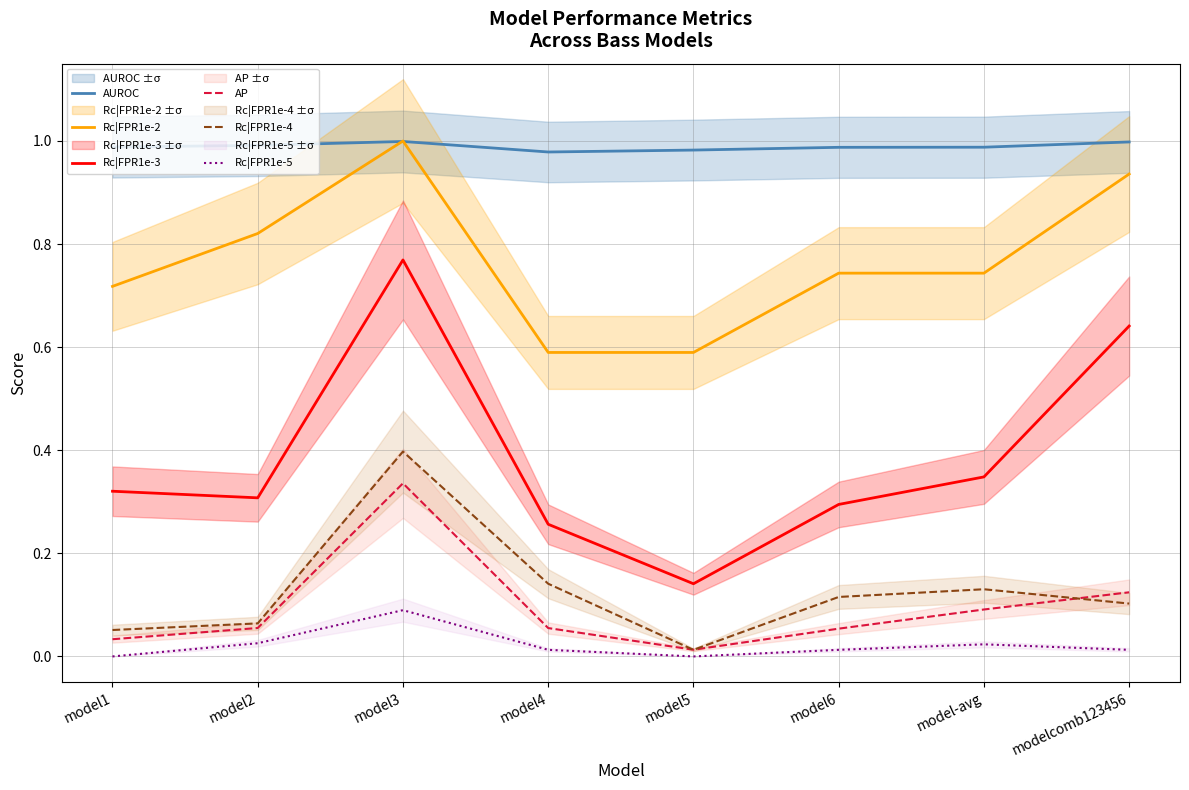

Reading right to left, transcribe all the data shown in this chart.

AUROC: modelcomb123456=1.0	model-avg=1.0	model6=1.0	model5=1.0	model4=1.0	model3=1.0	model2=1.0	model1=1.0
Rc|FPR1e-2: modelcomb123456=0.9	model-avg=0.7	model6=0.7	model5=0.6	model4=0.6	model3=1.0	model2=0.8	model1=0.7
Rc|FPR1e-3: modelcomb123456=0.6	model-avg=0.3	model6=0.3	model5=0.1	model4=0.3	model3=0.8	model2=0.3	model1=0.3
AP: modelcomb123456=0.1	model-avg=0.1	model6=0.1	model5=0.0	model4=0.1	model3=0.3	model2=0.1	model1=0.0
Rc|FPR1e-4: modelcomb123456=0.1	model-avg=0.1	model6=0.1	model5=0.0	model4=0.1	model3=0.4	model2=0.1	model1=0.1
Rc|FPR1e-5: modelcomb123456=0.0	model-avg=0.0	model6=0.0	model5=0.0	model4=0.0	model3=0.1	model2=0.0	model1=0.0